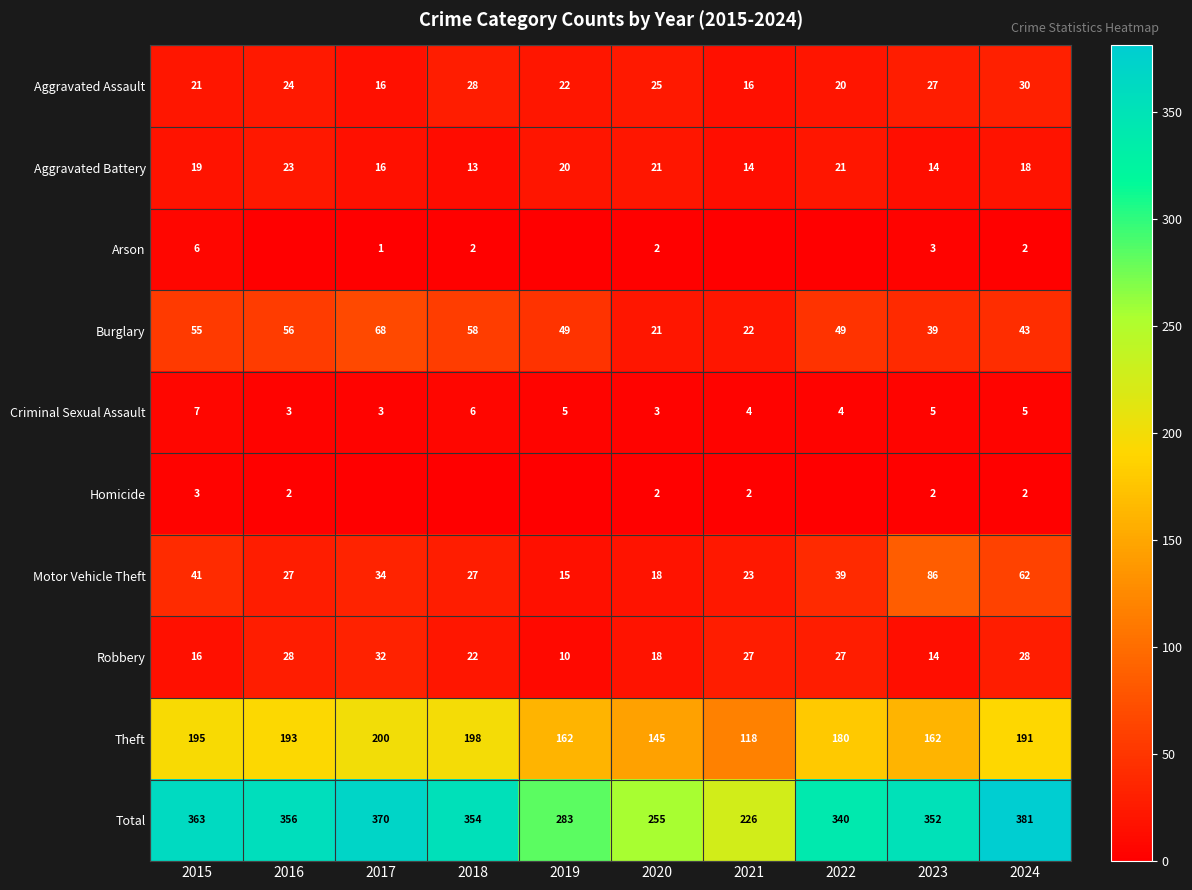

The Theft series shows 54 at 2022. True or false?

False